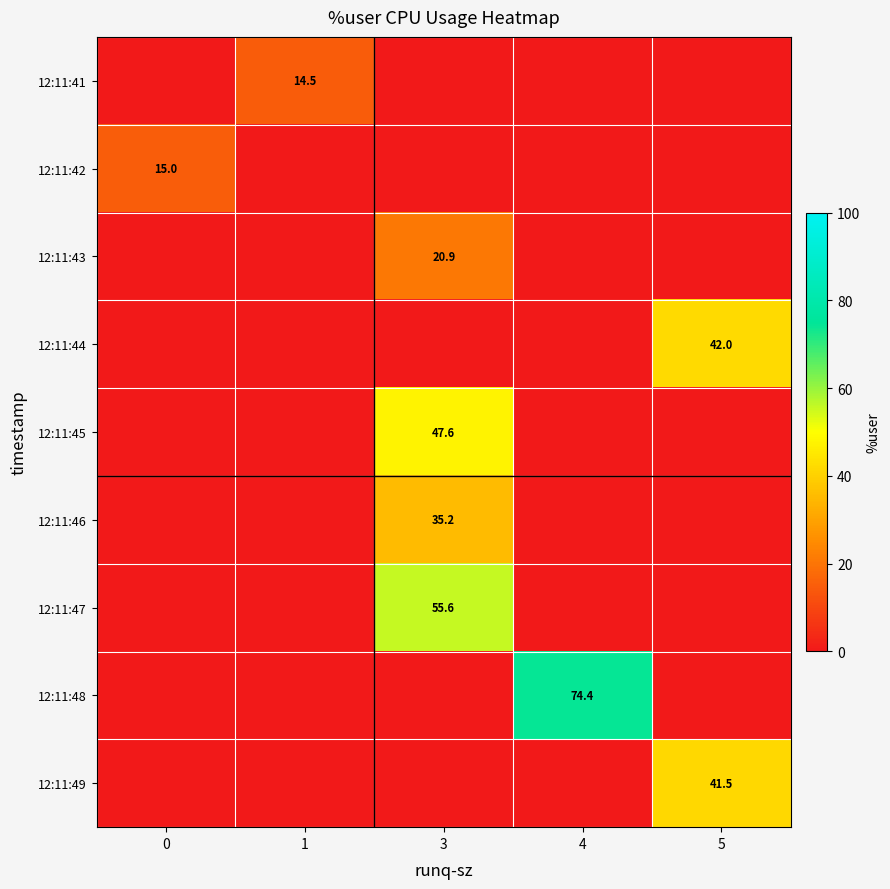

The value of 12:11:43 at 3 is 20.9. True or false?

True